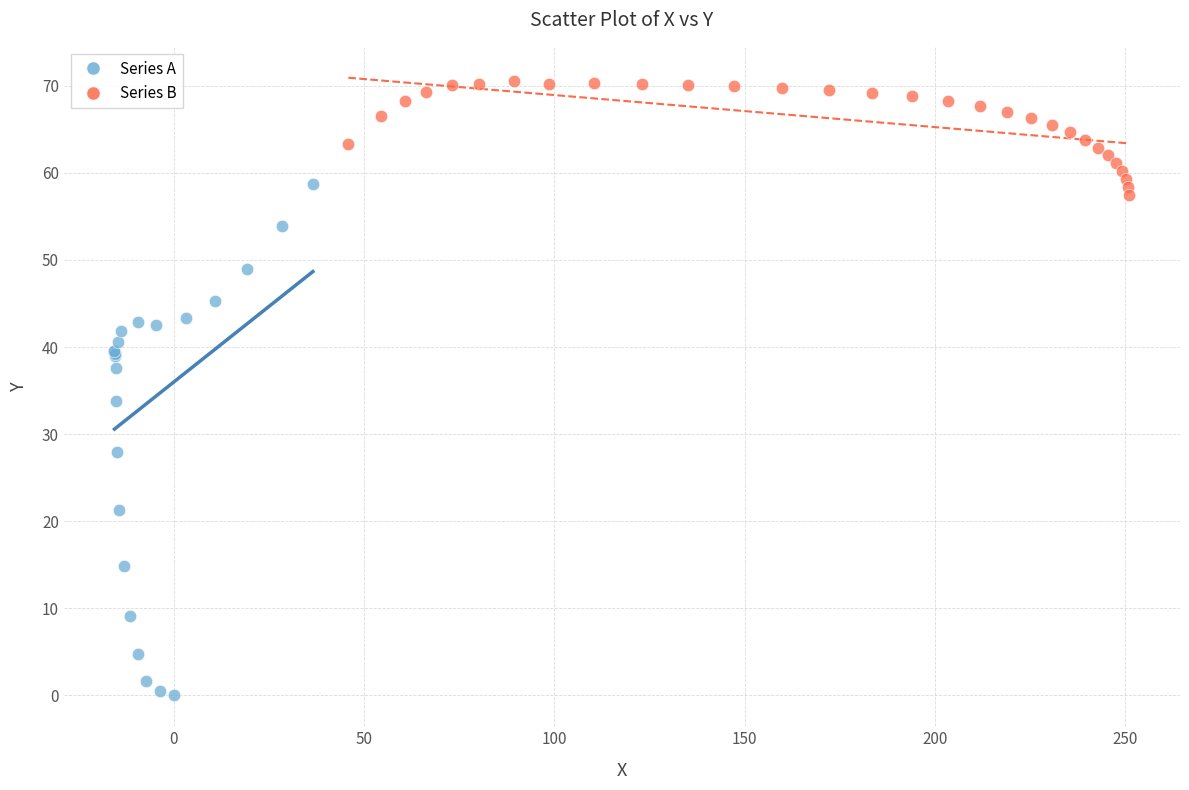

Which series has the widest spread of Y values?

Series A